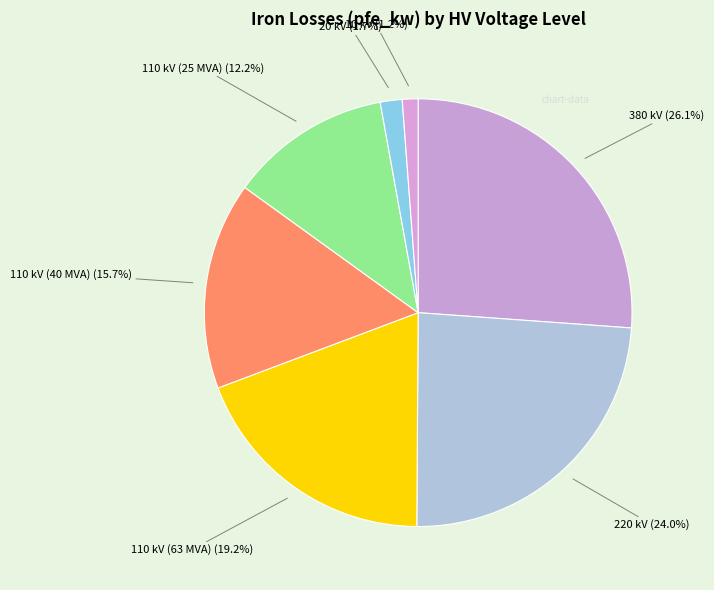

How many slices are in this pie chart?

7